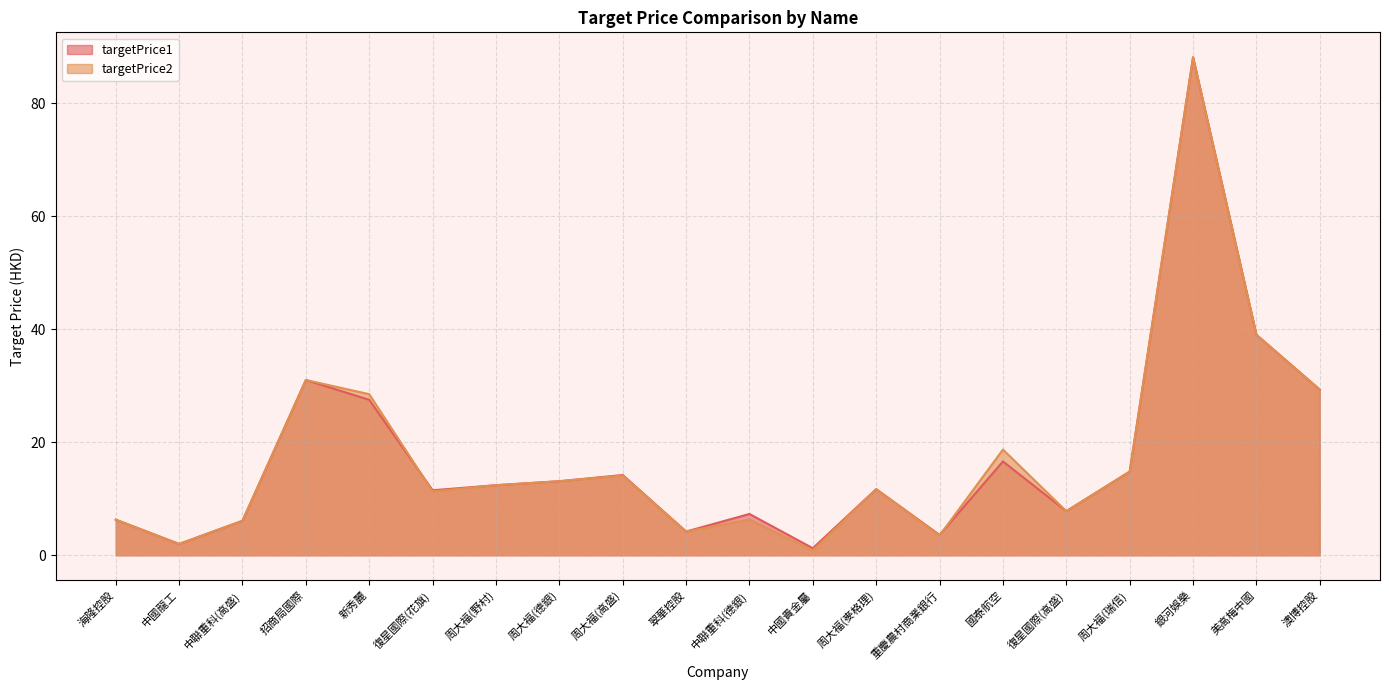

List the series in order of their peak value, highest first.

targetPrice1, targetPrice2